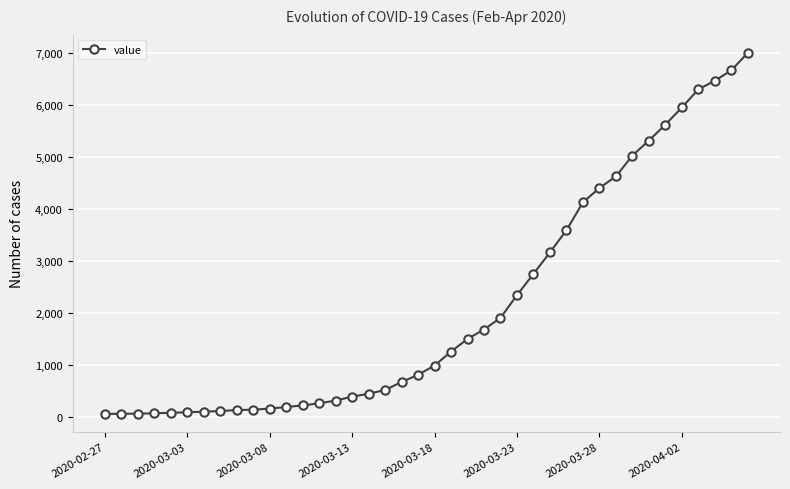

What is the greatest value displayed?

7005